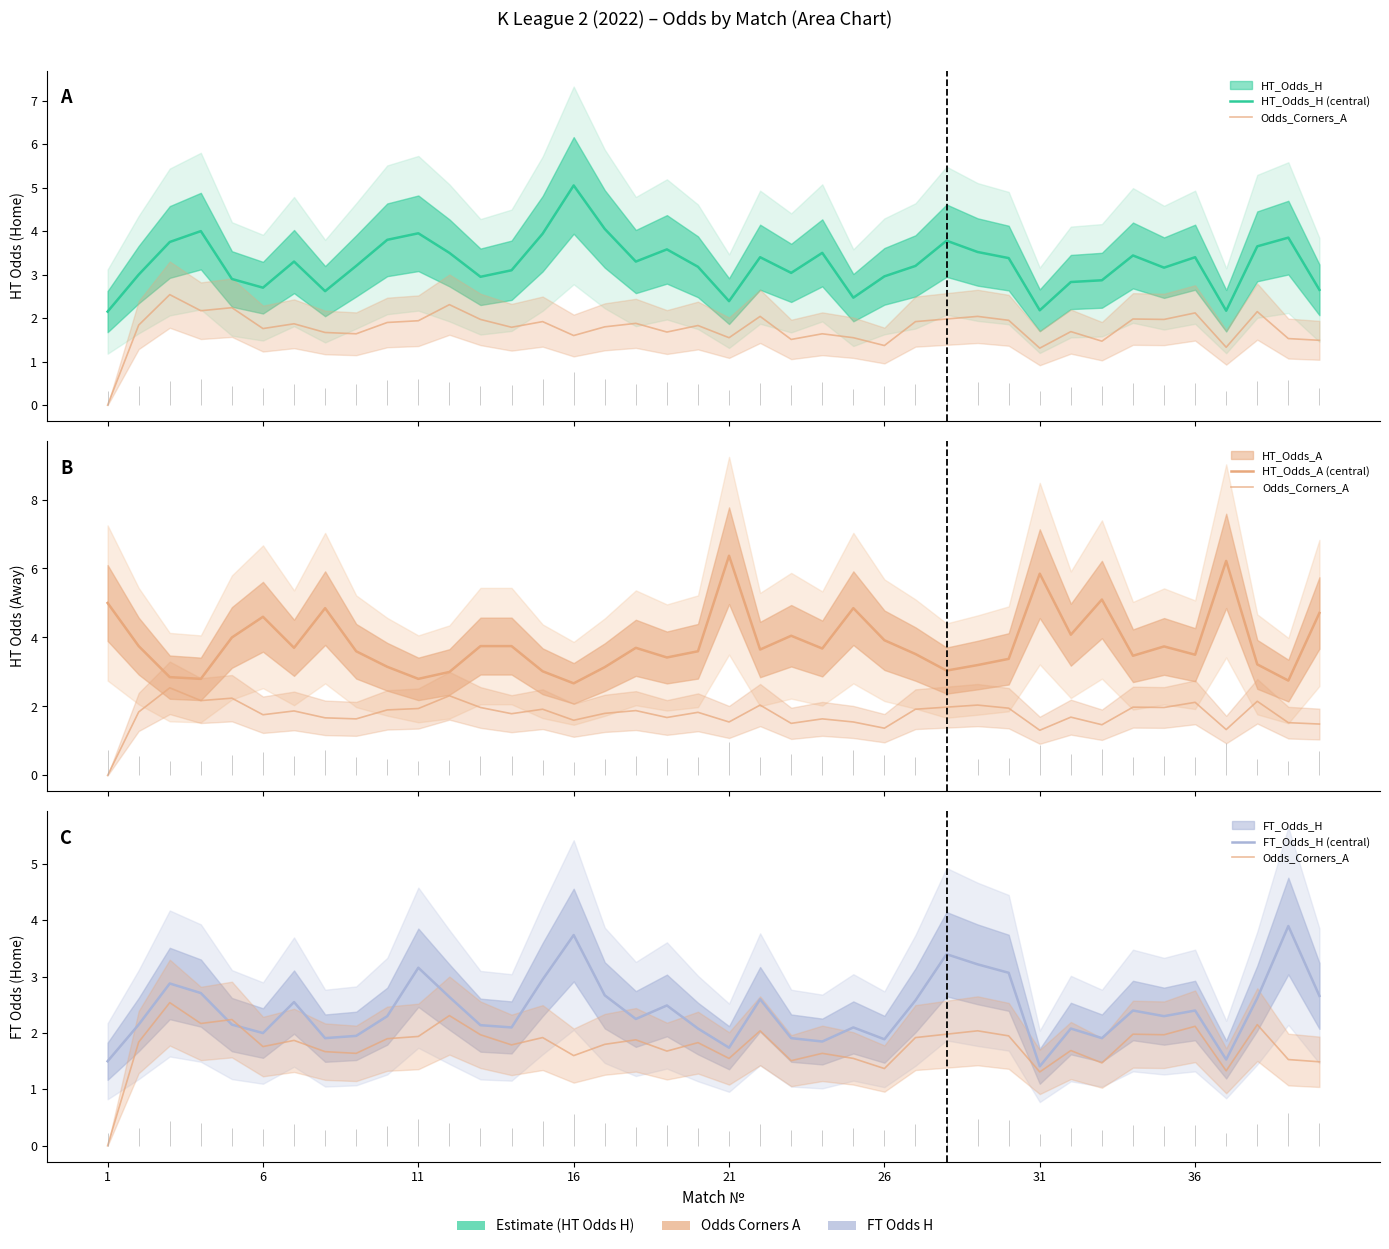

What is the sum of all HT_Odds_A (central) values?

153.4